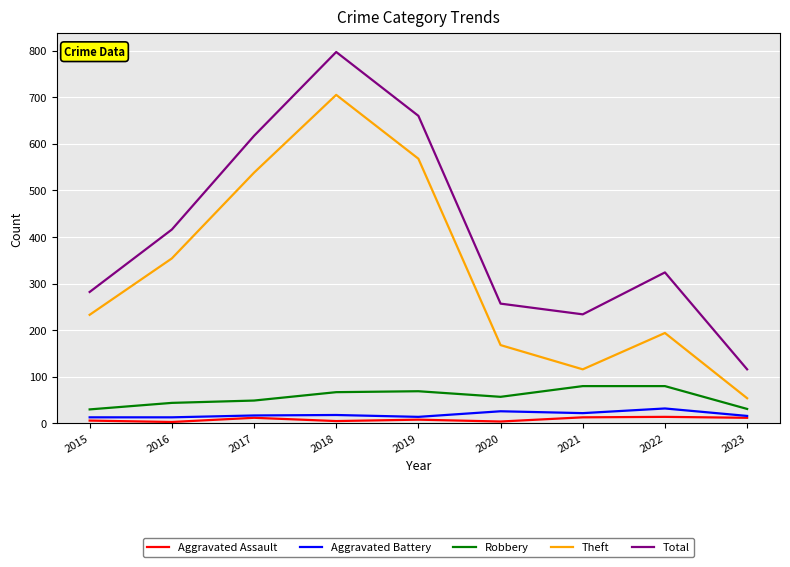

What is the difference between the Theft values at 2016 and 2017?

184